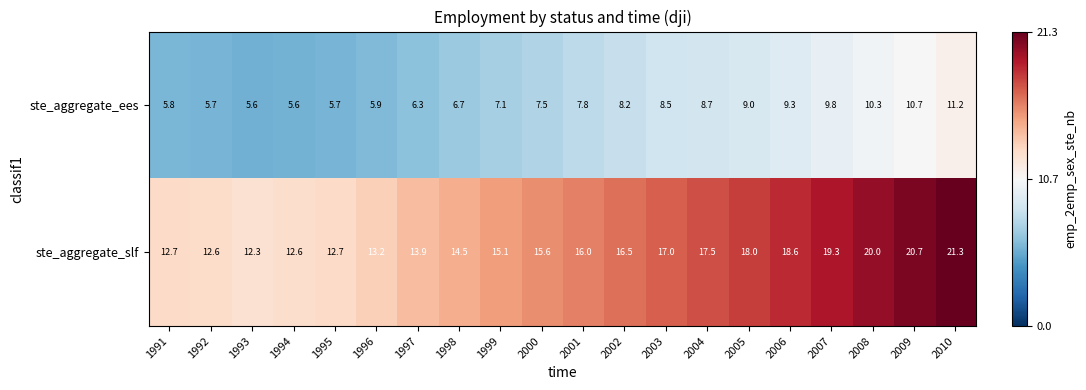

What is the approximate value of ste_aggregate_slf at 2008?

20.0